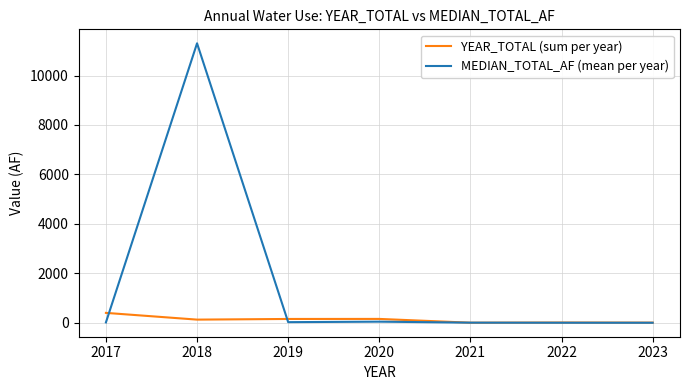

What is the spread (max minus min) of values at 2019?

129.1